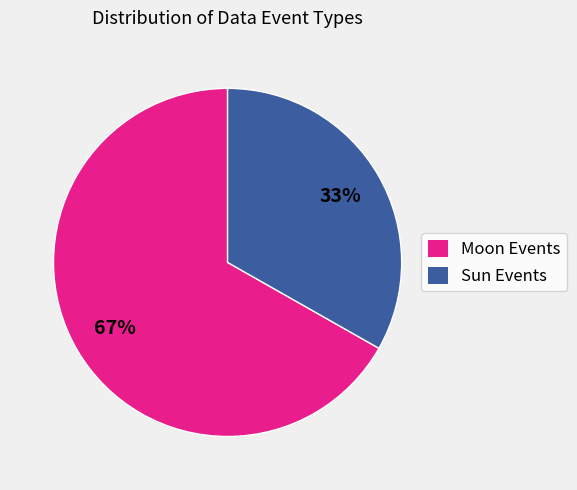

What is the majority slice?

Moon Events